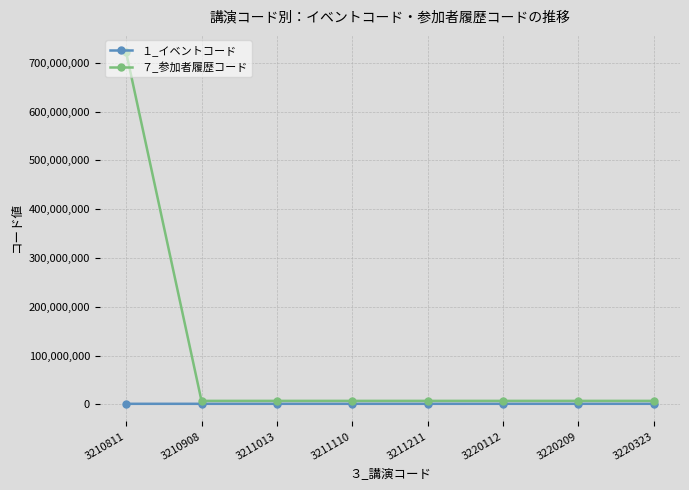

Read the ７_参加者履歴コード value at 3220112, to the nearest 10.

7220110